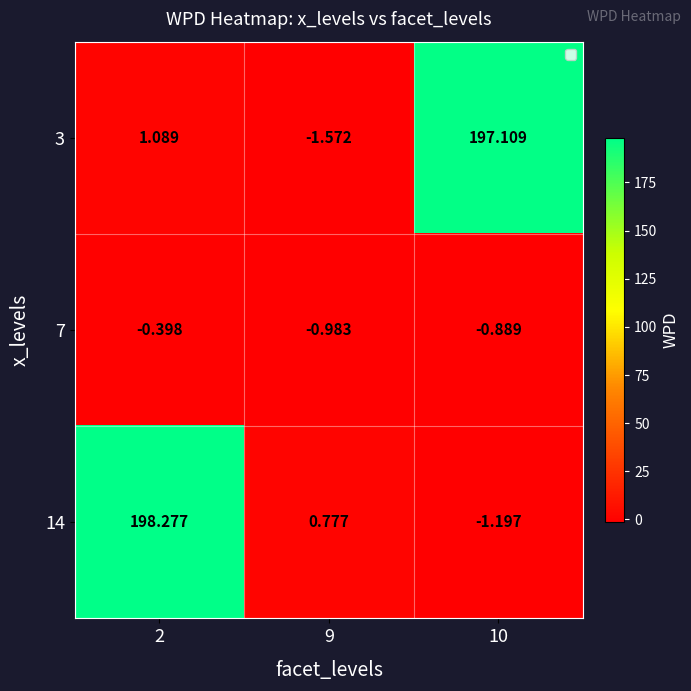

What is the total value across all series at 9?

-1.8